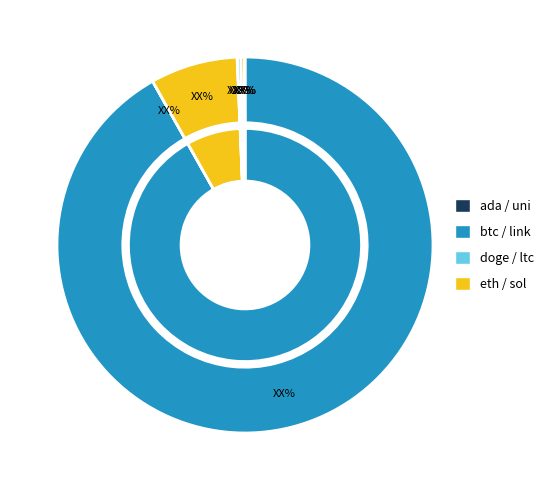

How many slices are in this pie chart?

8